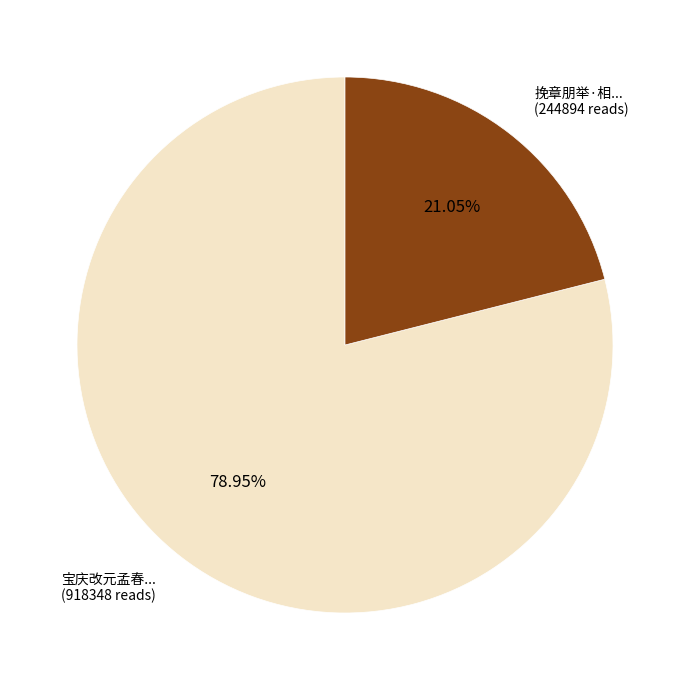

Is there a majority slice in this chart?

Yes